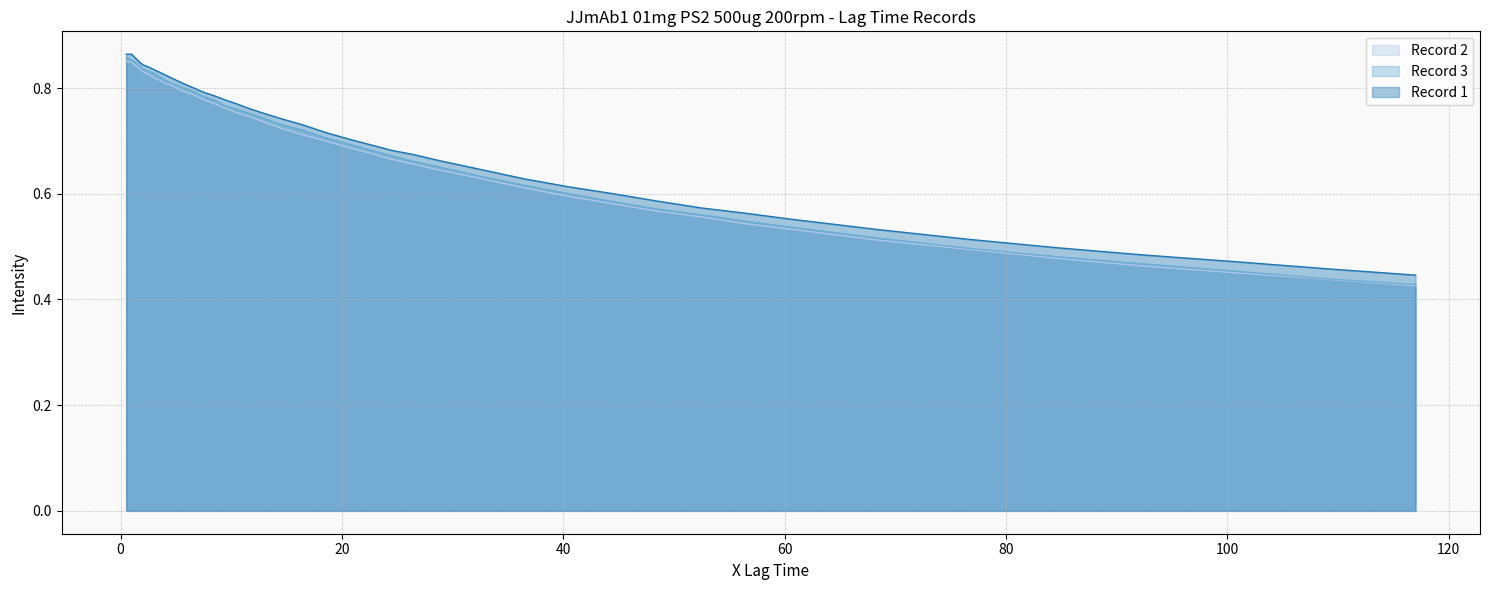

At which category is the sum across all series the highest?

0.5